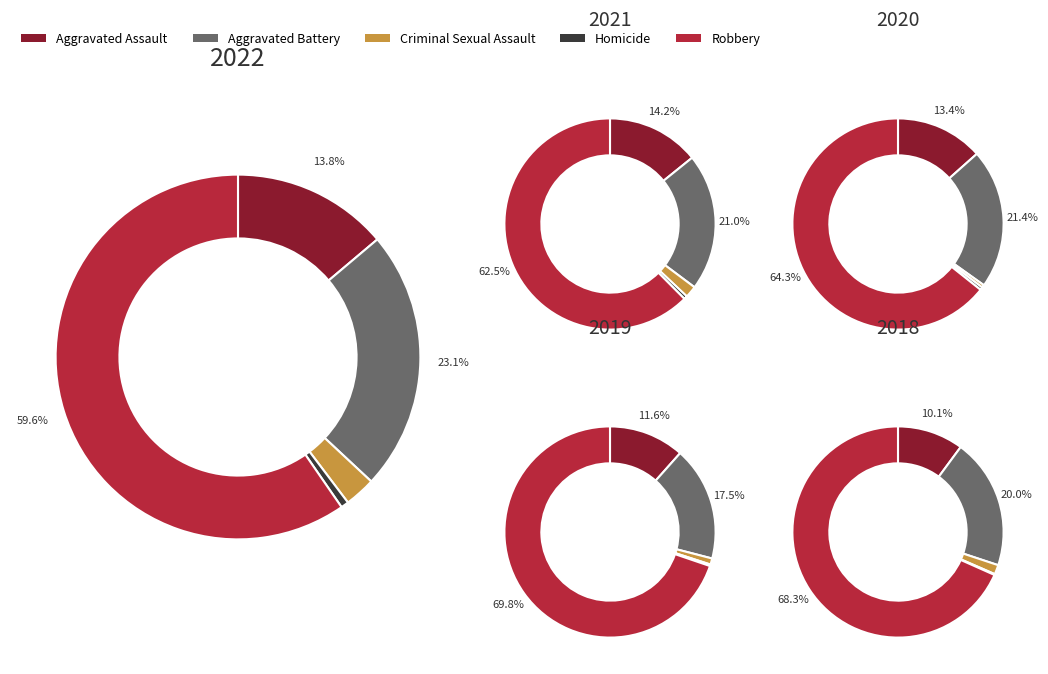

To the nearest percent, what is the difference between the largest and smallest slice percentages?

10%